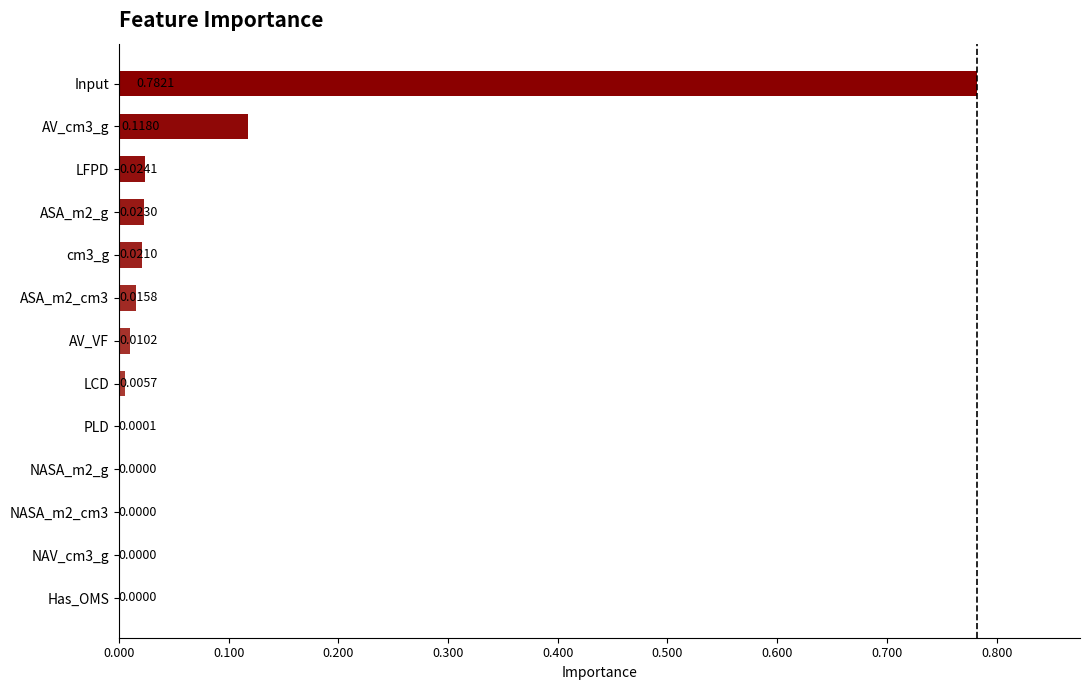

Between NASA_m2_g and AV_cm3_g, which is larger?

AV_cm3_g